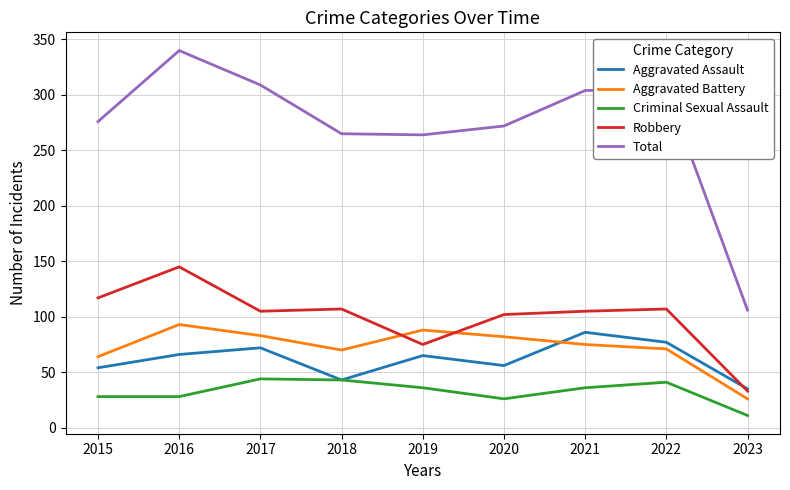

What is the difference between the Total values at 2017 and 2018?

44